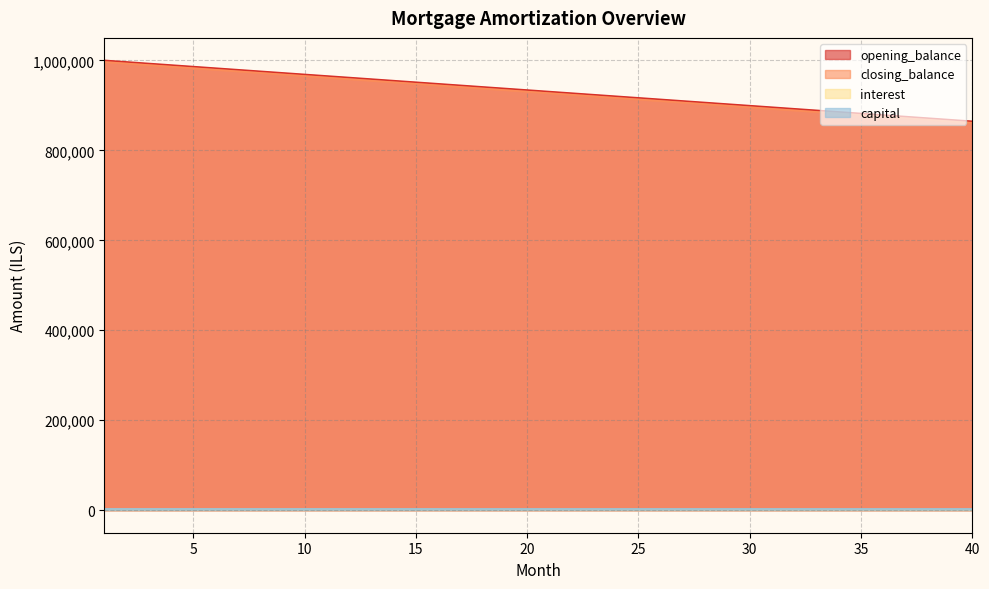

At 8, list the series in order from smallest to largest.

interest, closing_balance, opening_balance